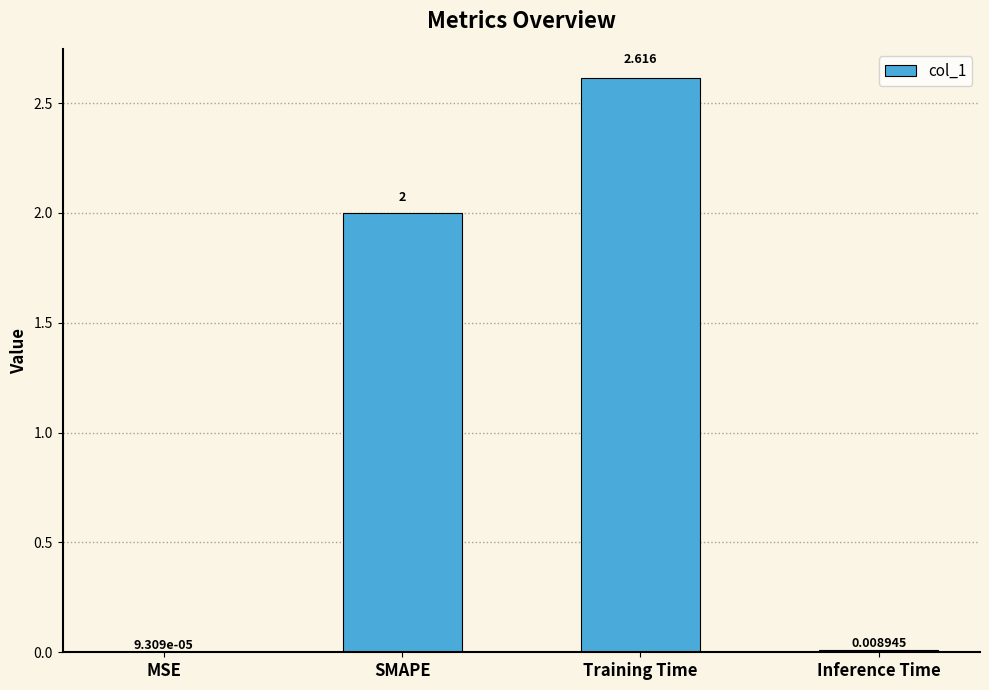

Which has a higher value, Training Time or SMAPE?

Training Time